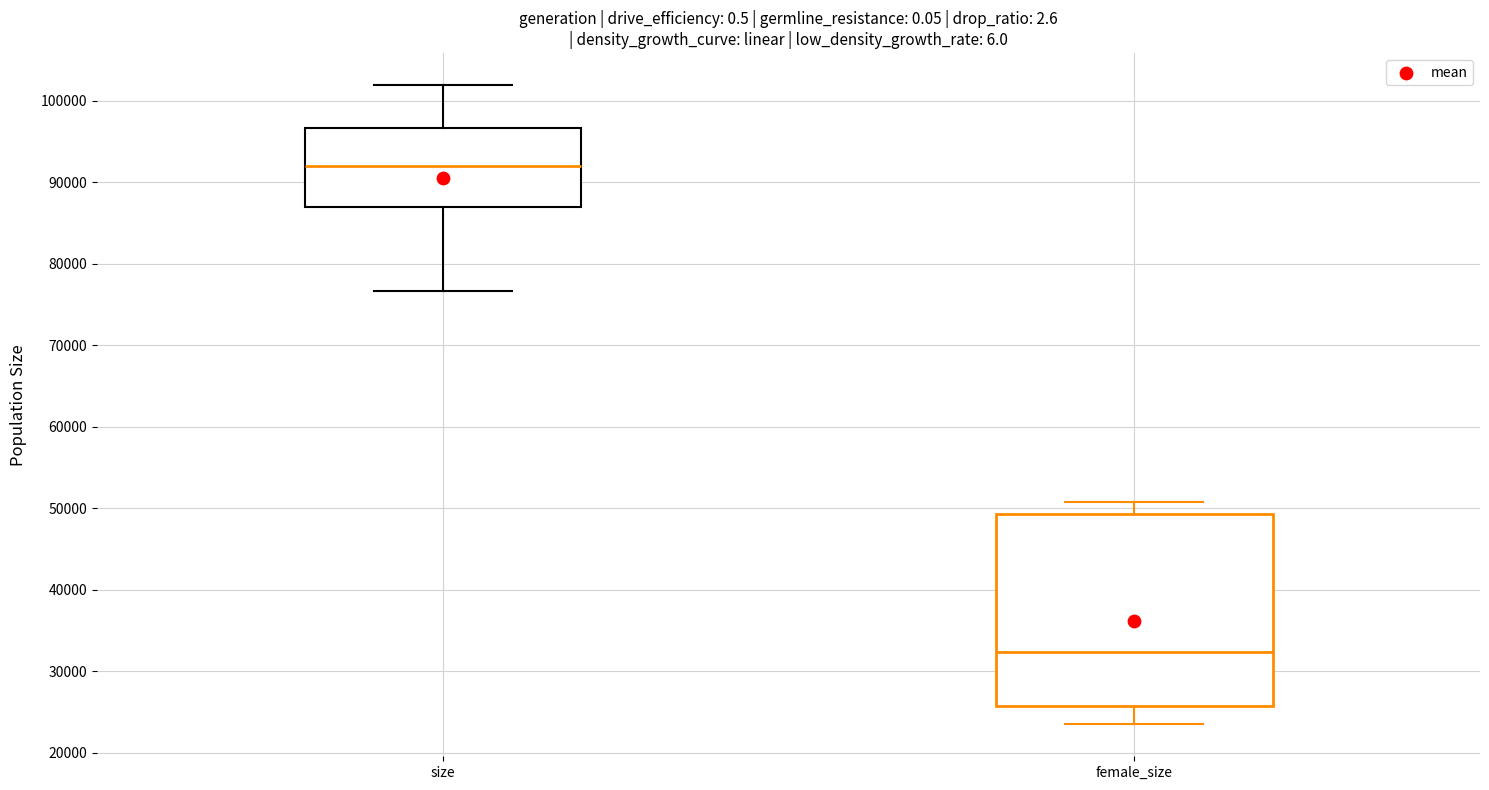

Which box has the lowest median line?

female_size